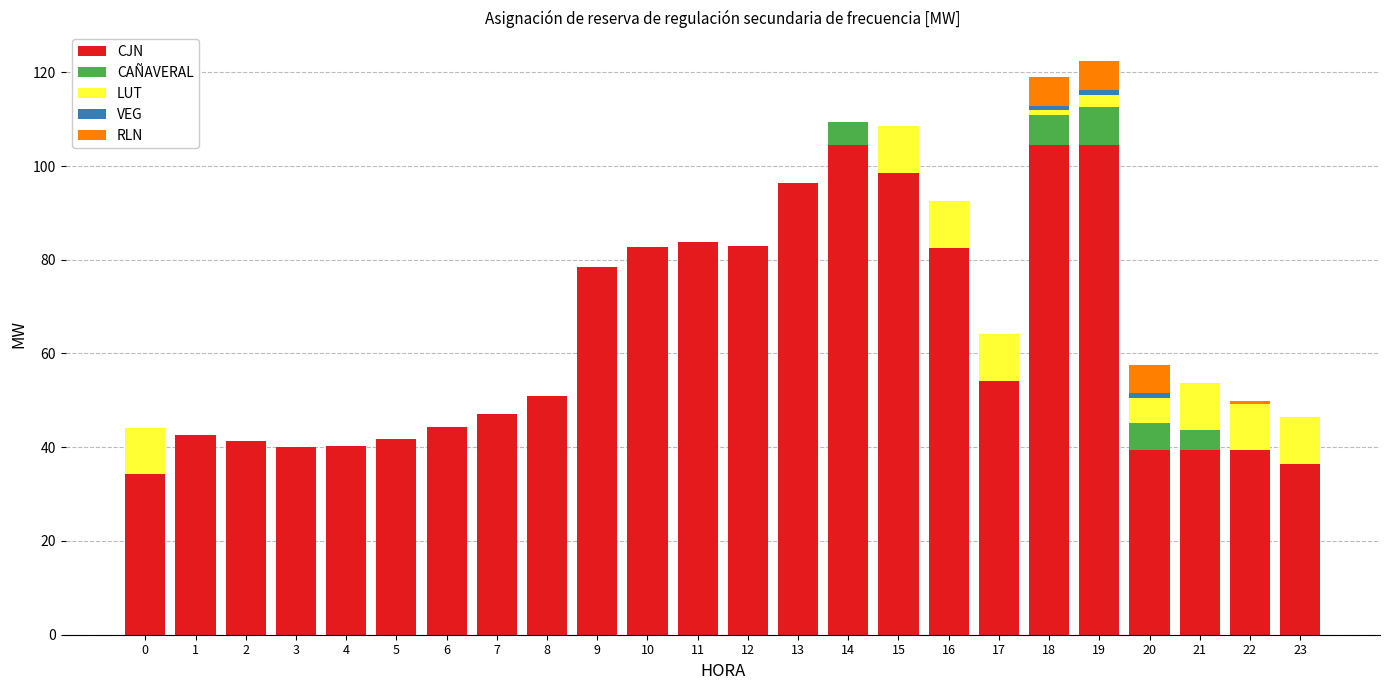

Where is CJN nearest to the value 69?

9